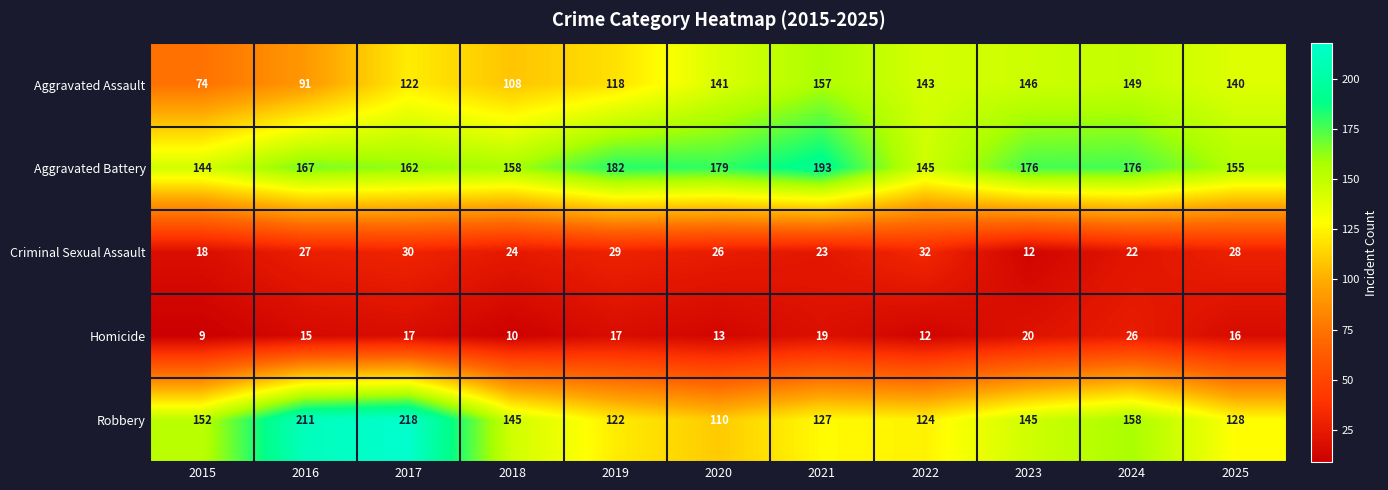

At which label does Aggravated Battery reach its minimum?

2015